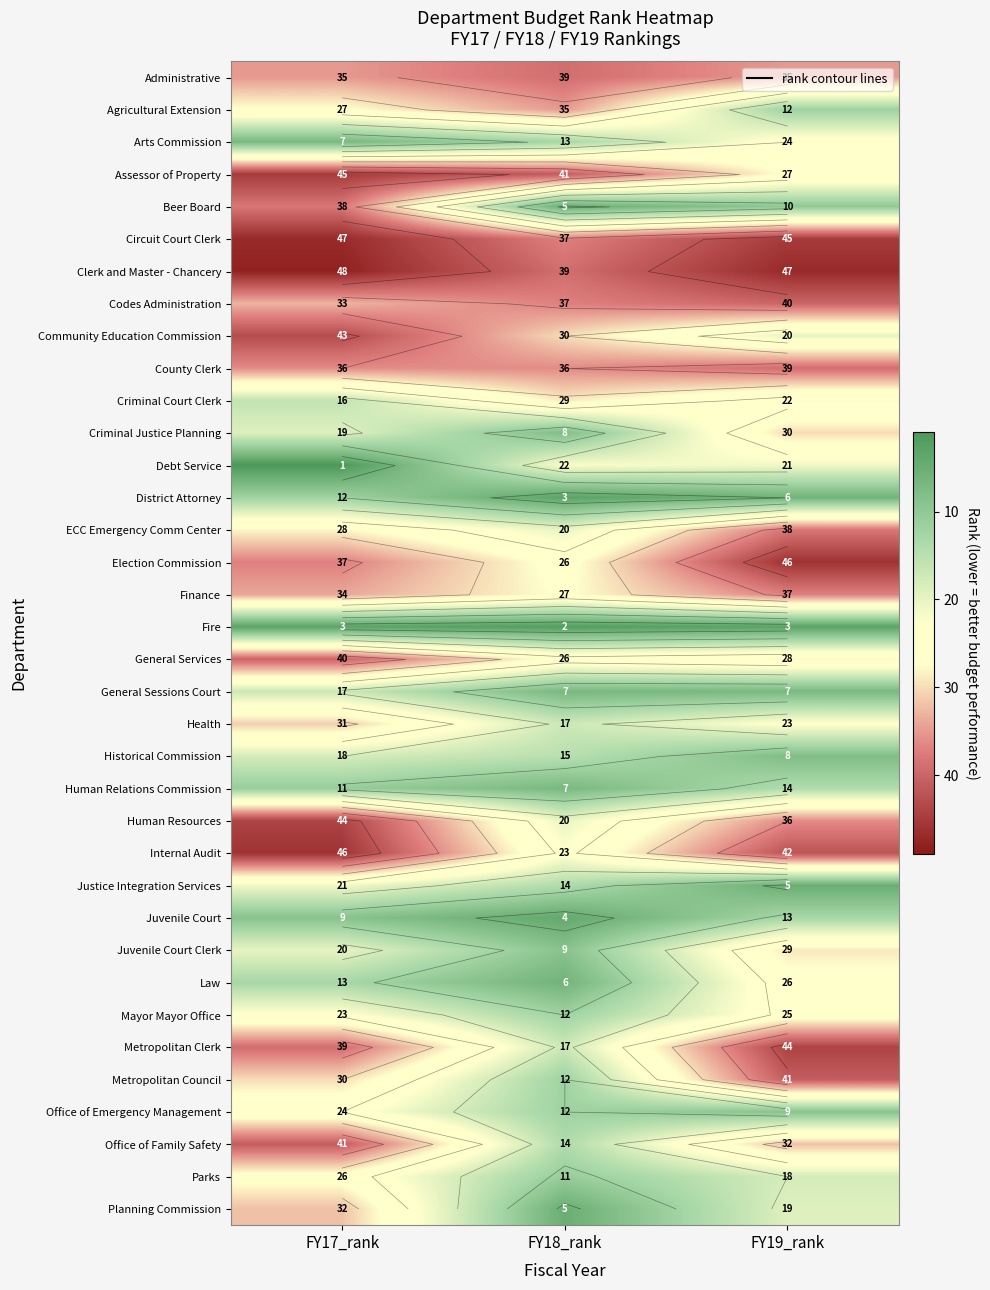

Which label corresponds to the largest value in the chart?

FY17_rank